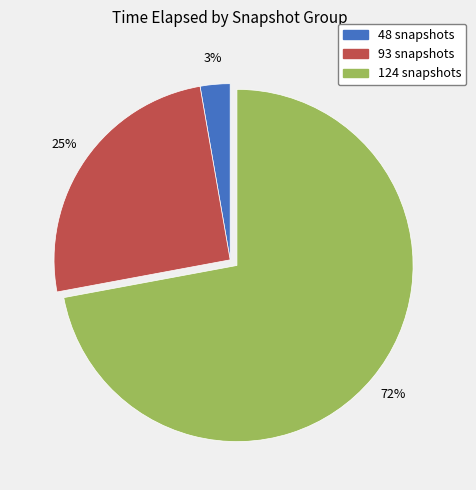

To the nearest percent, what portion does 93 snapshots represent?

25%